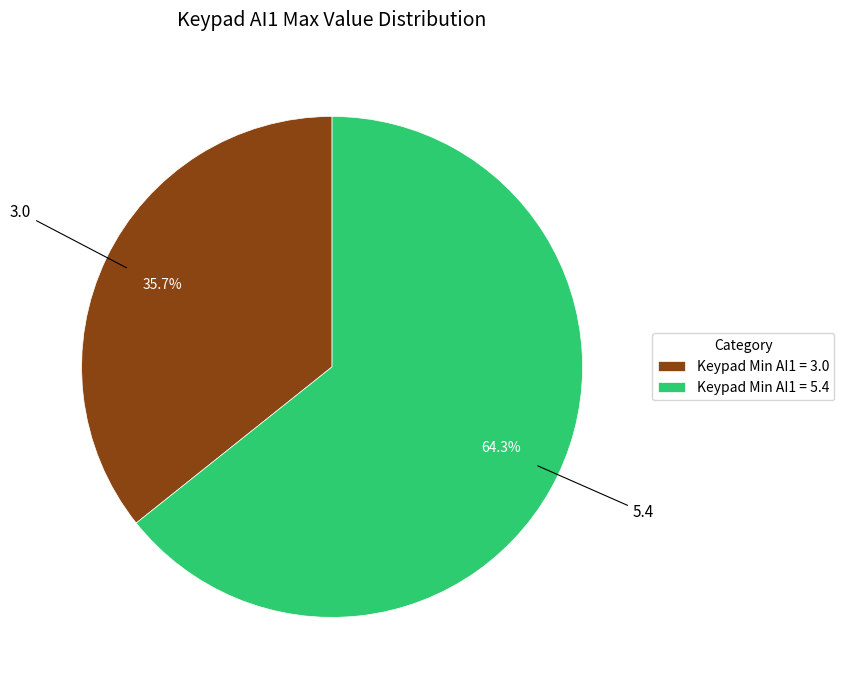

Between Keypad Min AI1 = 3.0 and Keypad Min AI1 = 5.4, which is larger?

Keypad Min AI1 = 5.4